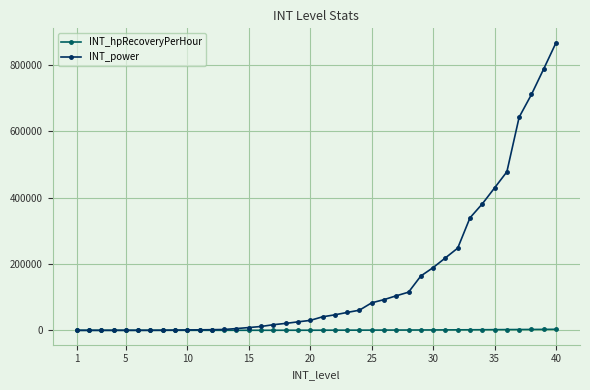

How many lines are shown in the chart?

2